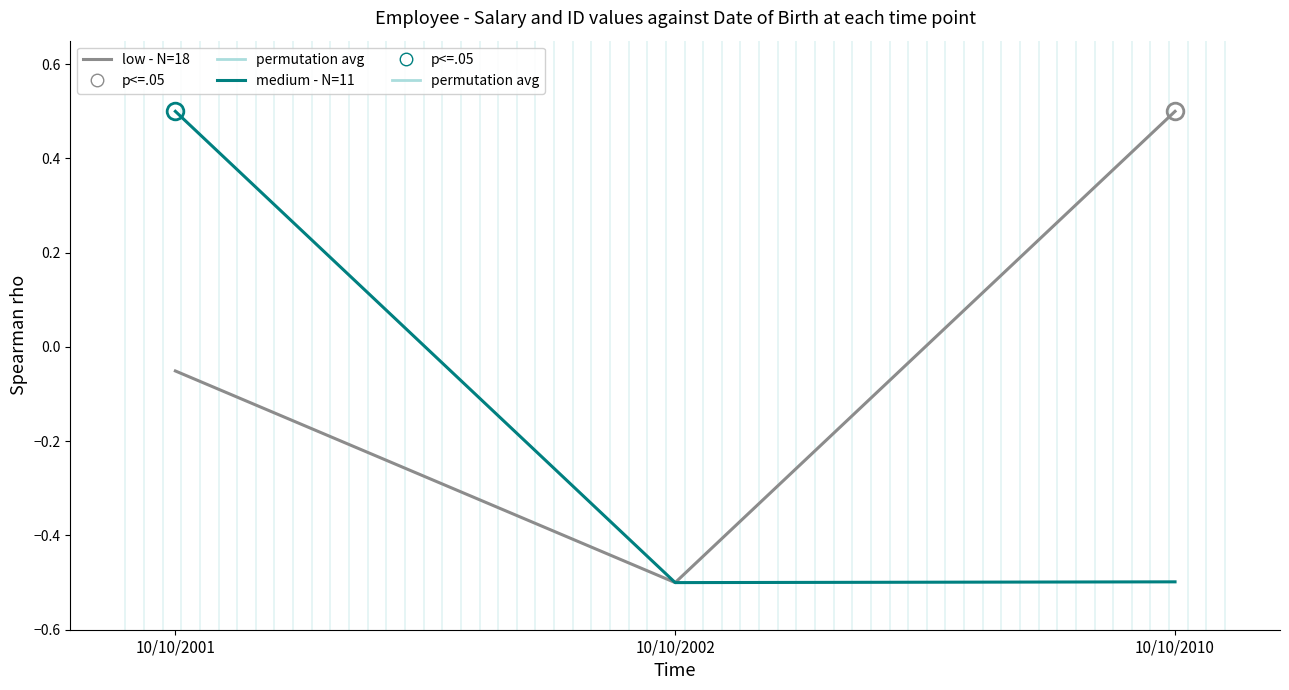

List the labels in order of low - N=18 value, largest first.

10/10/2010, 10/10/2001, 10/10/2002